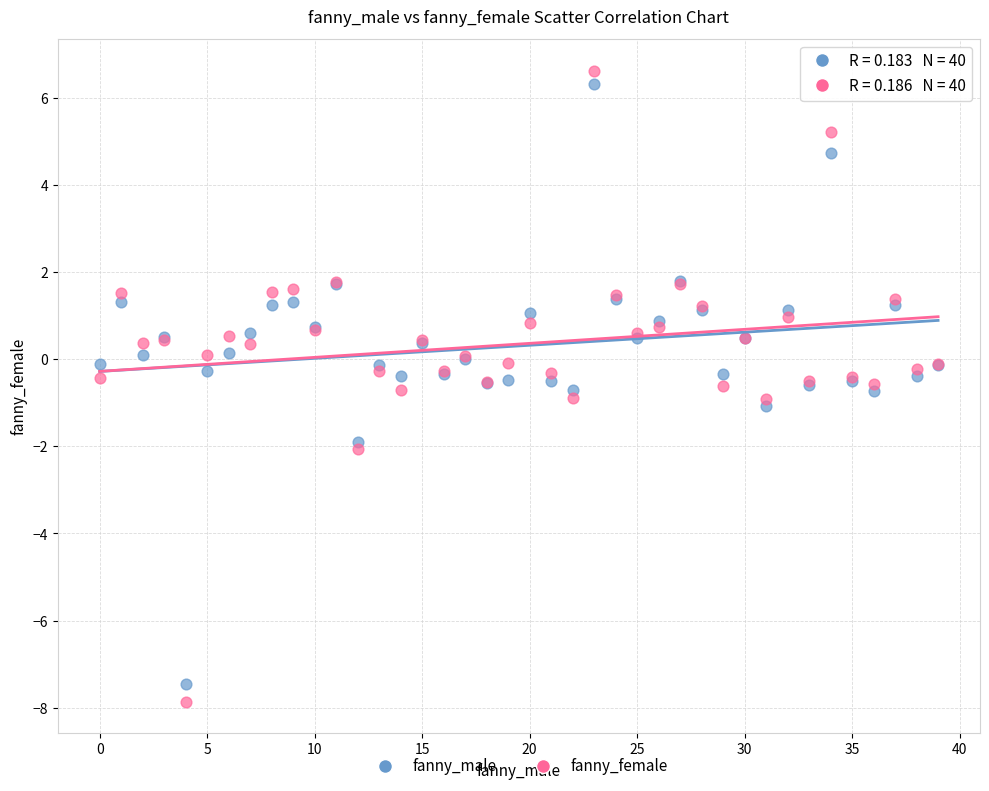

Which series has the widest spread of Y values?

fanny_female